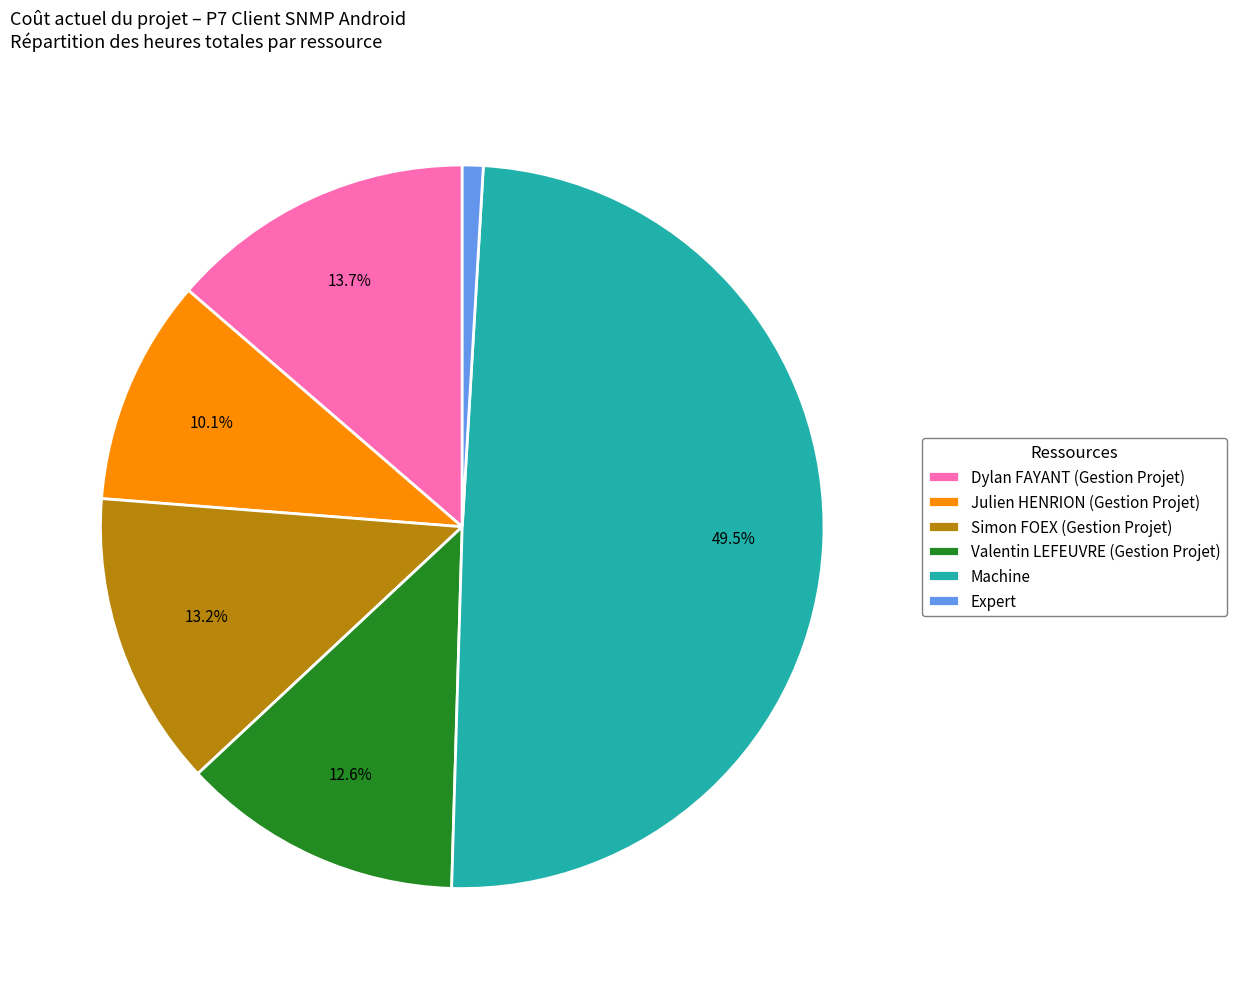

To the nearest percent, what portion does Expert represent?

1%